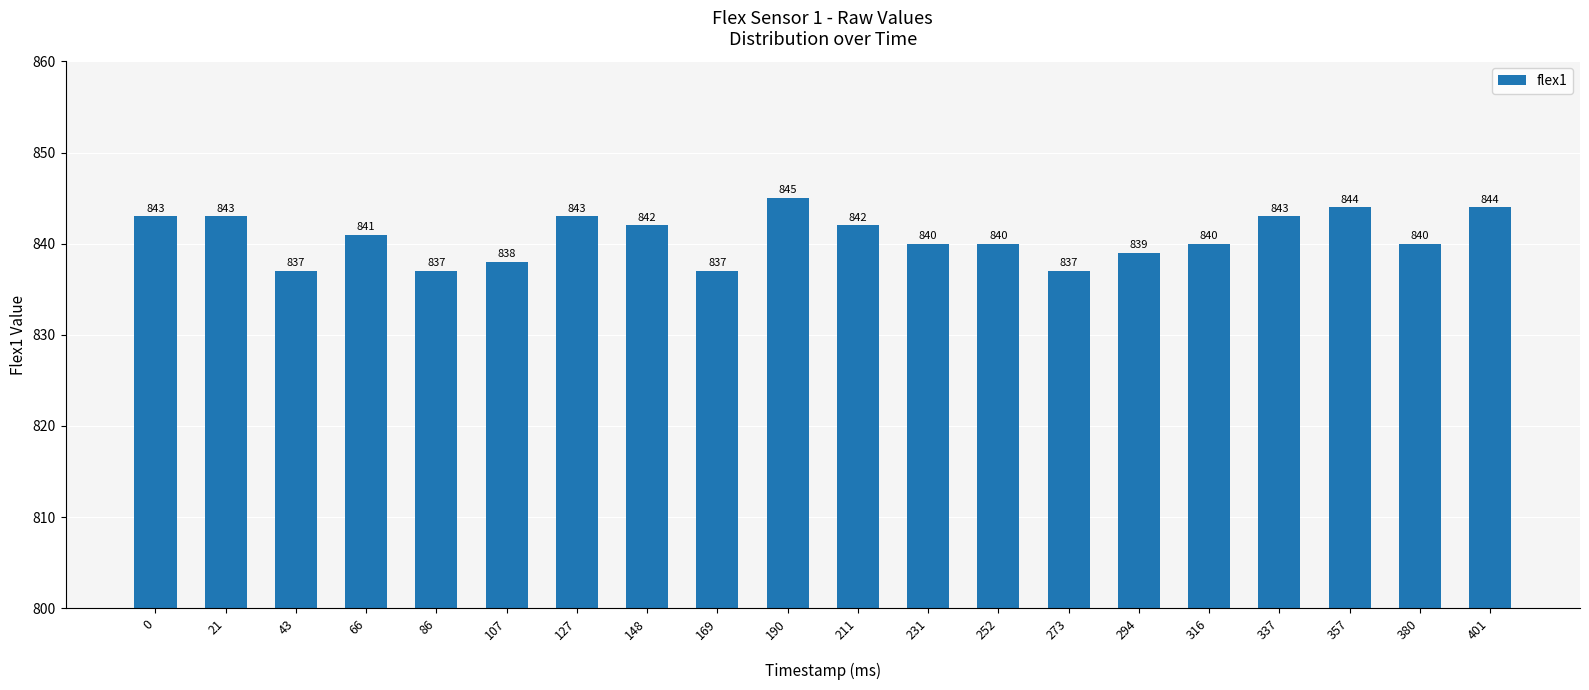

Approximately how many times larger is the value at 107 compared to 169?

1.0